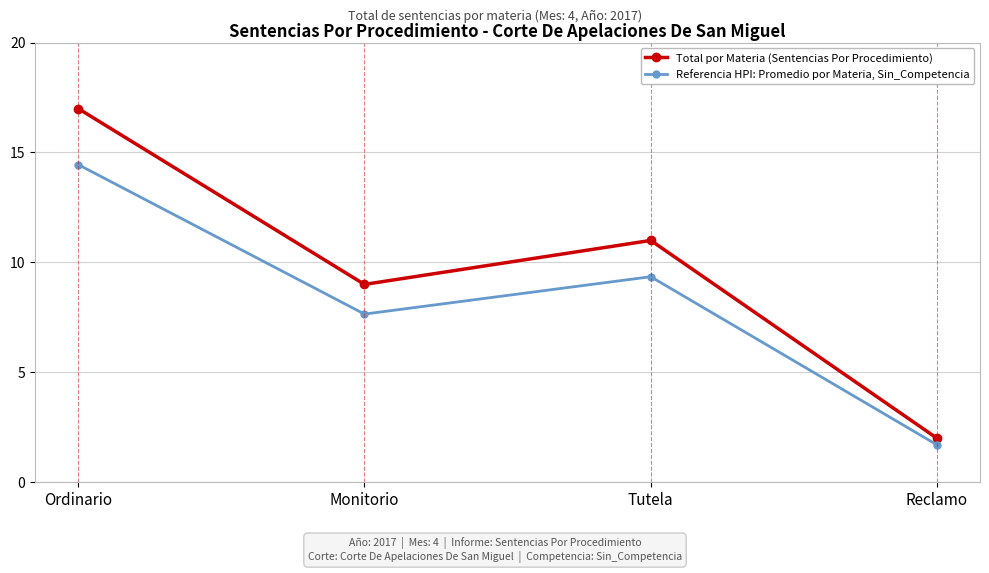

True or false: Total por Materia (Sentencias Por Procedimiento) and Referencia HPI: Promedio por Materia, Sin_Competencia intersect in this chart.

False